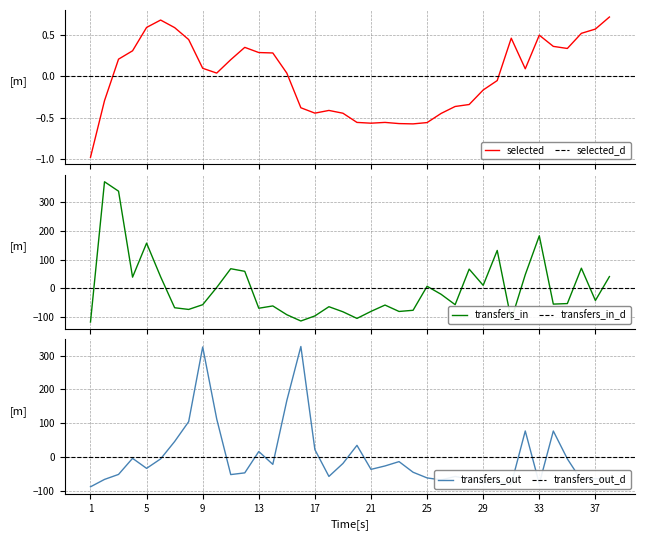

Between 6 and 8, which series saw the biggest shift?

transfers_in